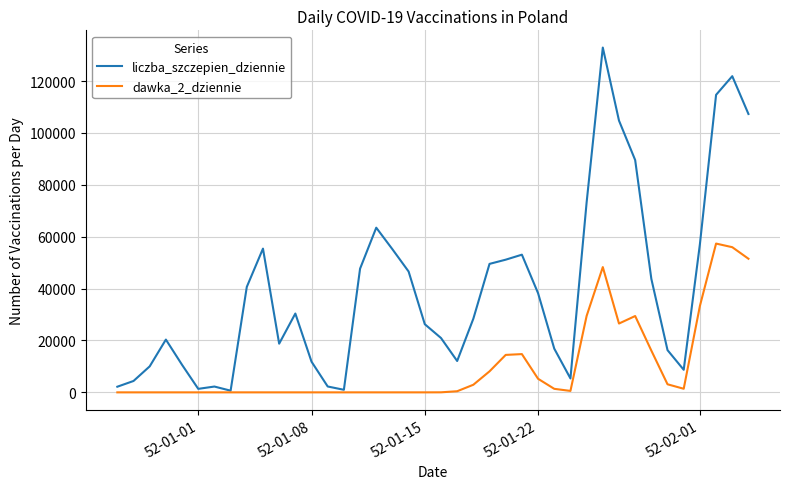

What is the average value of the liczba_szczepien_dziennie series?

39930